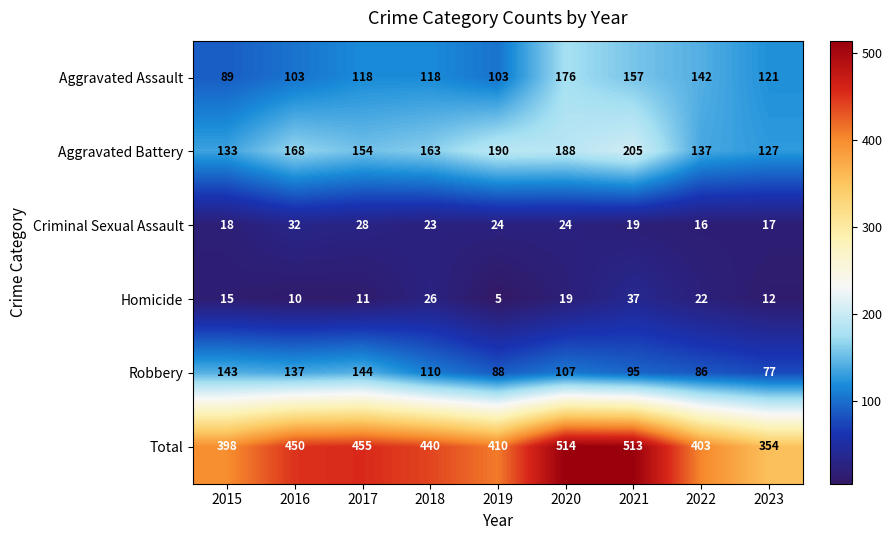

Which series changed the most between 2015 and 2018?

Total